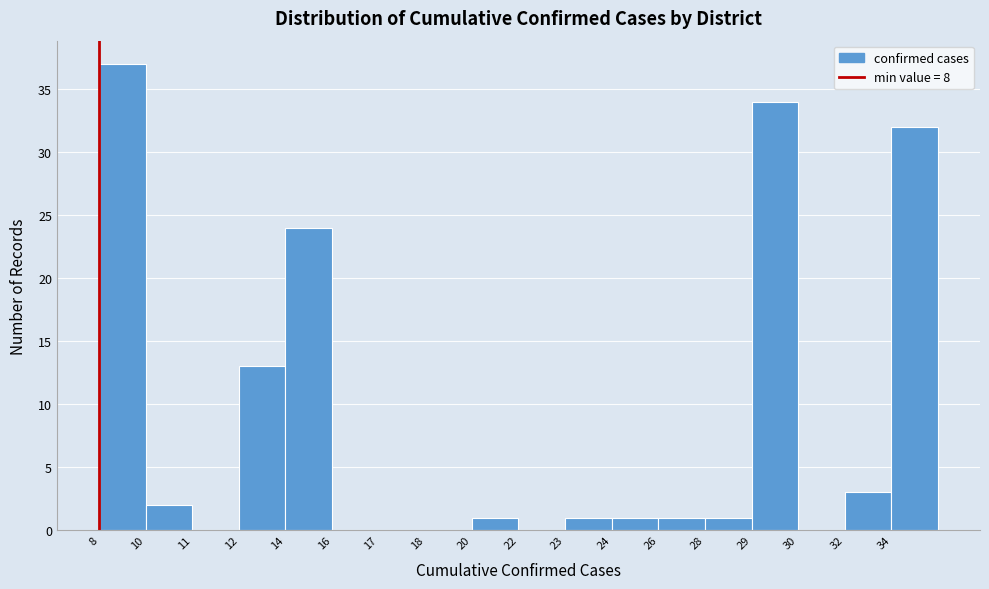

Reading right to left, list all the values displayed in this chart.

34=32	32=3	30=0	29=34	28=1	26=1	24=1	23=1	22=0	20=1	18=0	17=0	16=0	14=24	12=13	11=0	10=2	8=37